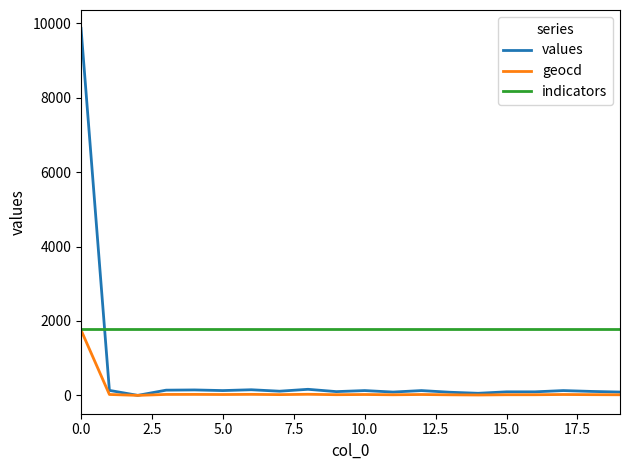

What is the difference between the maximum and minimum values in the geocd series?

1755